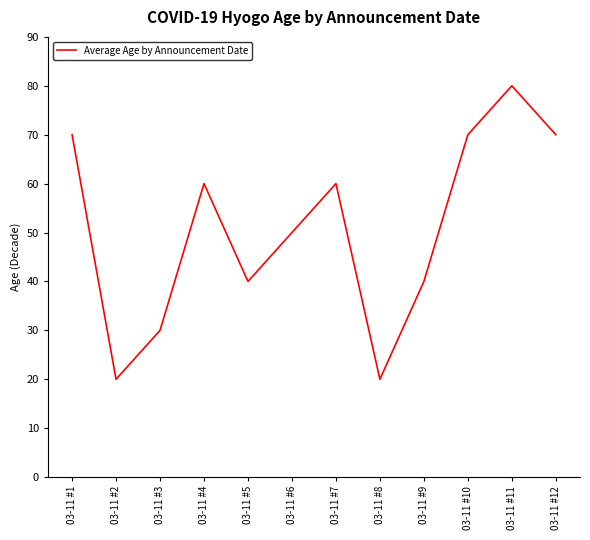

What is the change in value from 03-11 #9 to 03-11 #12?

+30